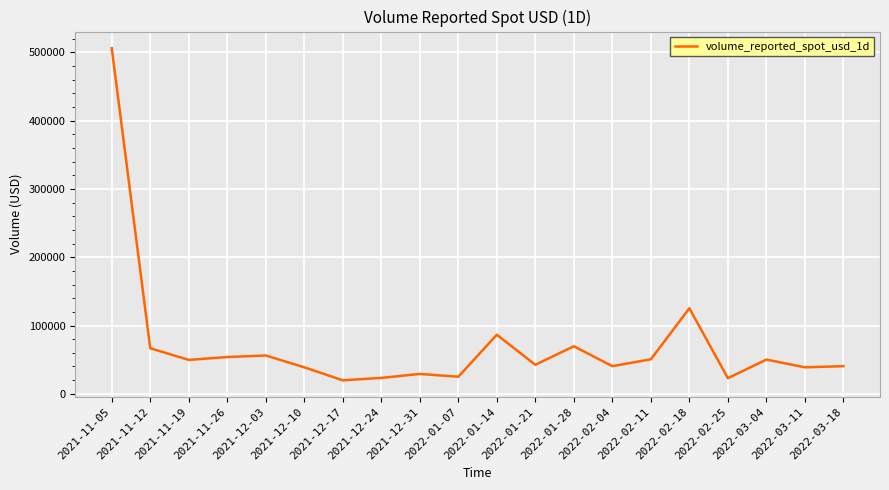

What is the smallest value displayed?

19718.7